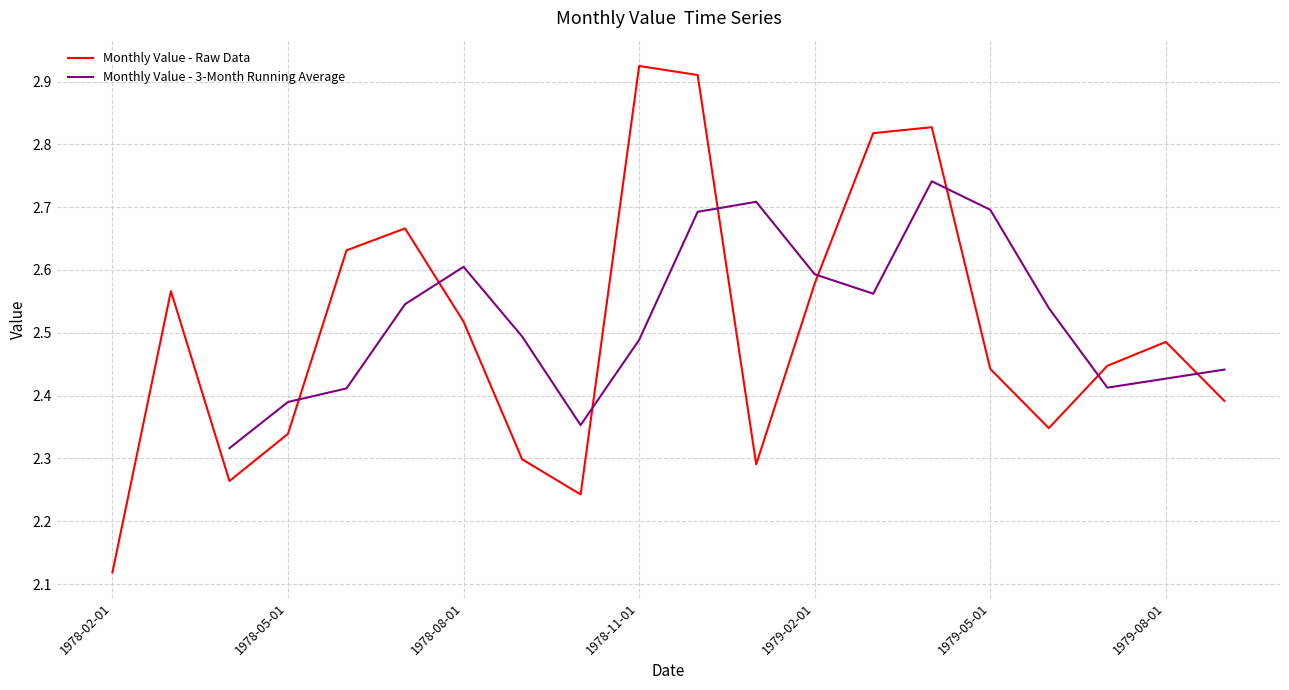

What is the value of the 5th point from the left?

2.6